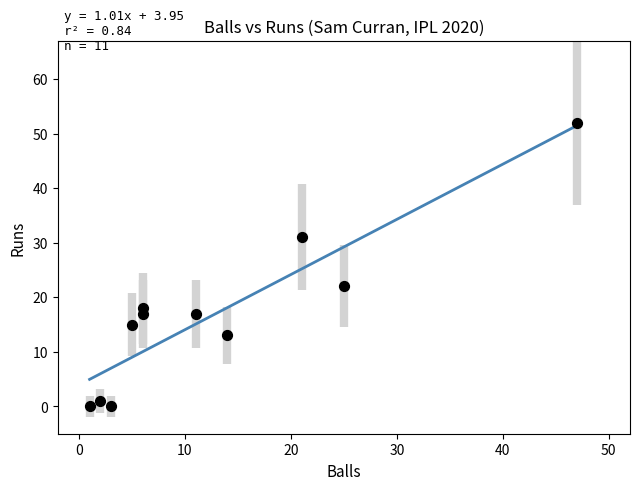

What Y value in the scatter plot is closest to 26?

22